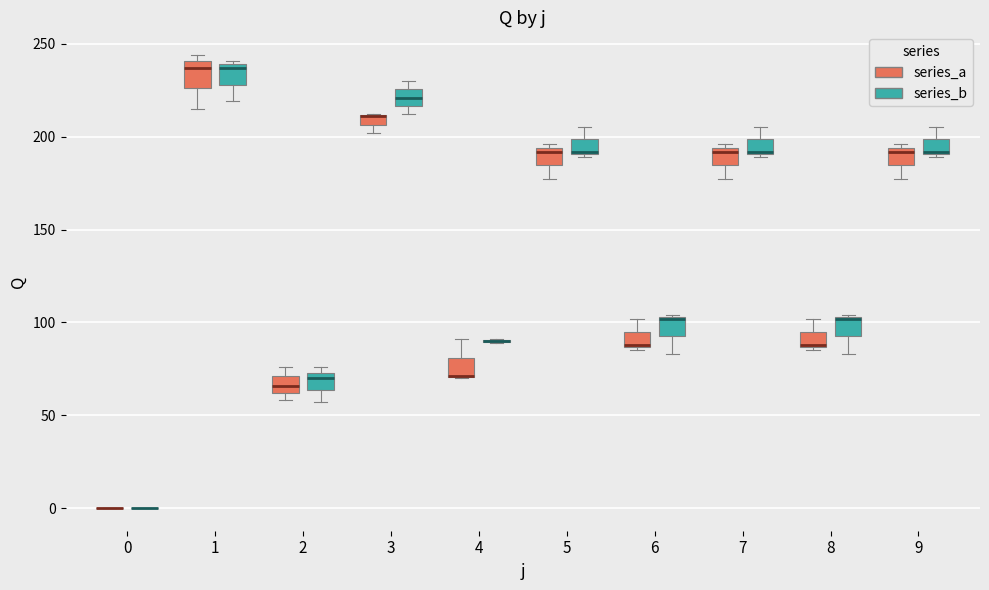

Where does the lower whisker of the box for 5 (series_a) end on the y-axis? The values are not printed on the chart, so give them approximately, as read against the axis.

175